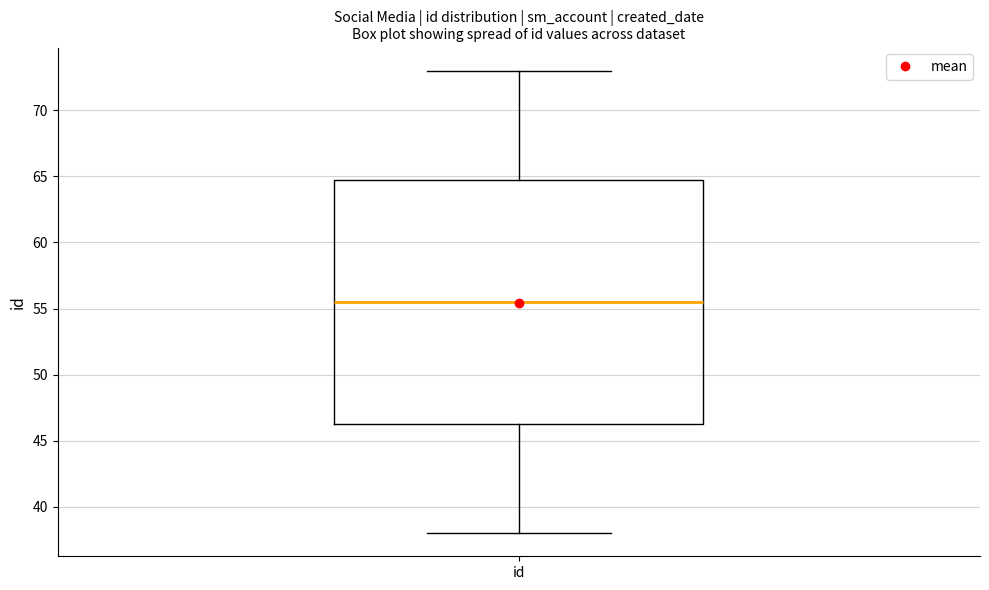

Read this box plot against the y-axis: the position of the median line, the range covered by the box, and the ends of both whiskers. The values are not printed on the chart, so give them approximately, as read against the axis.

median 55.5, box 46.5 to 65.0, whiskers 38.0 to 73.0